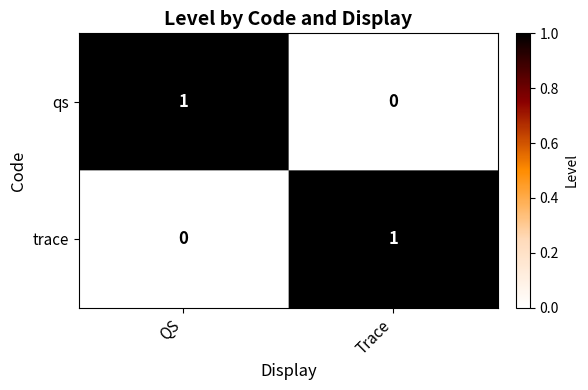

At which label does trace reach its peak?

Trace